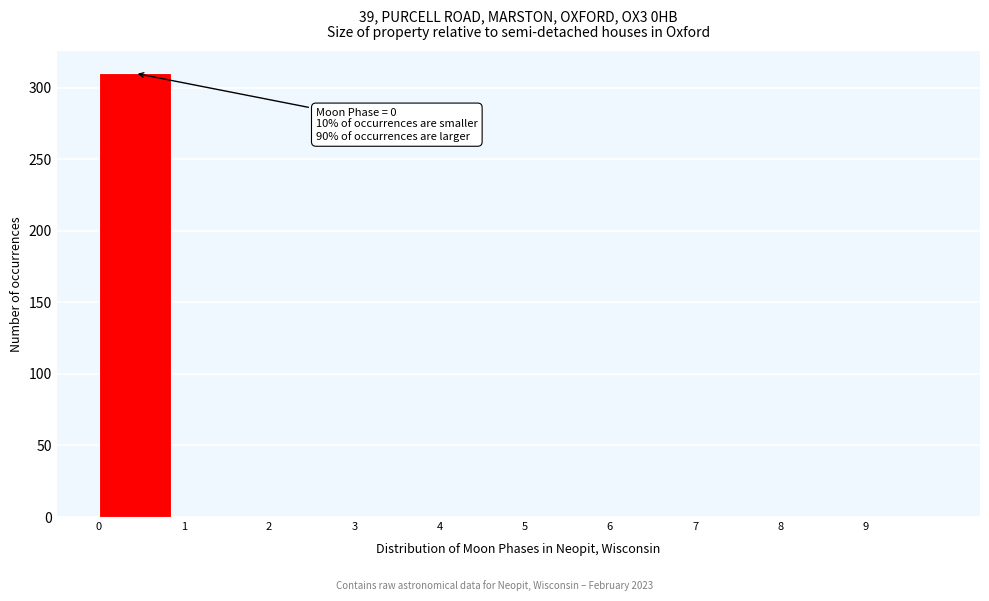

Which range on the x-axis has the tallest bar?

0 to 1